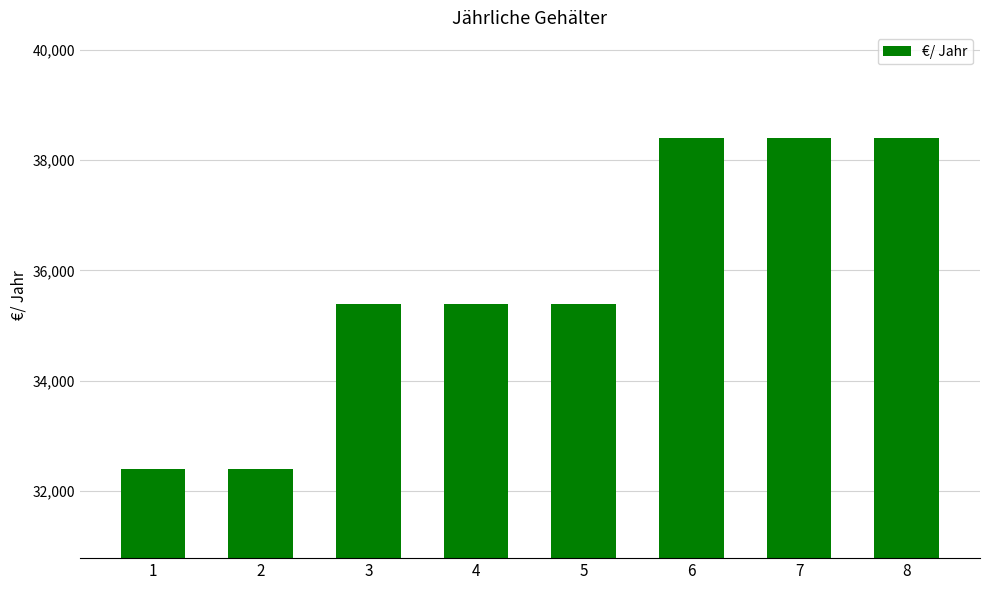

The chart shows a value of 38400 at 7. True or false?

True